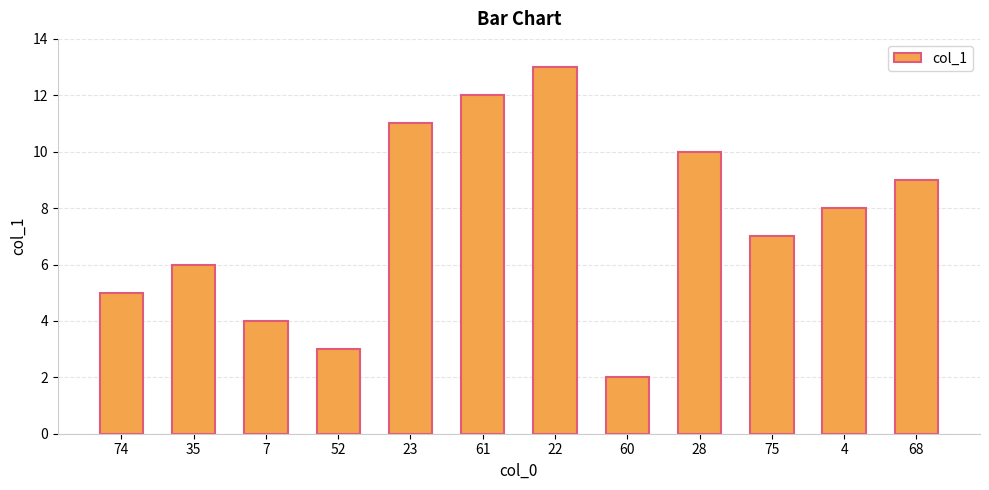

What is the label of the 1st bar from the right?

68